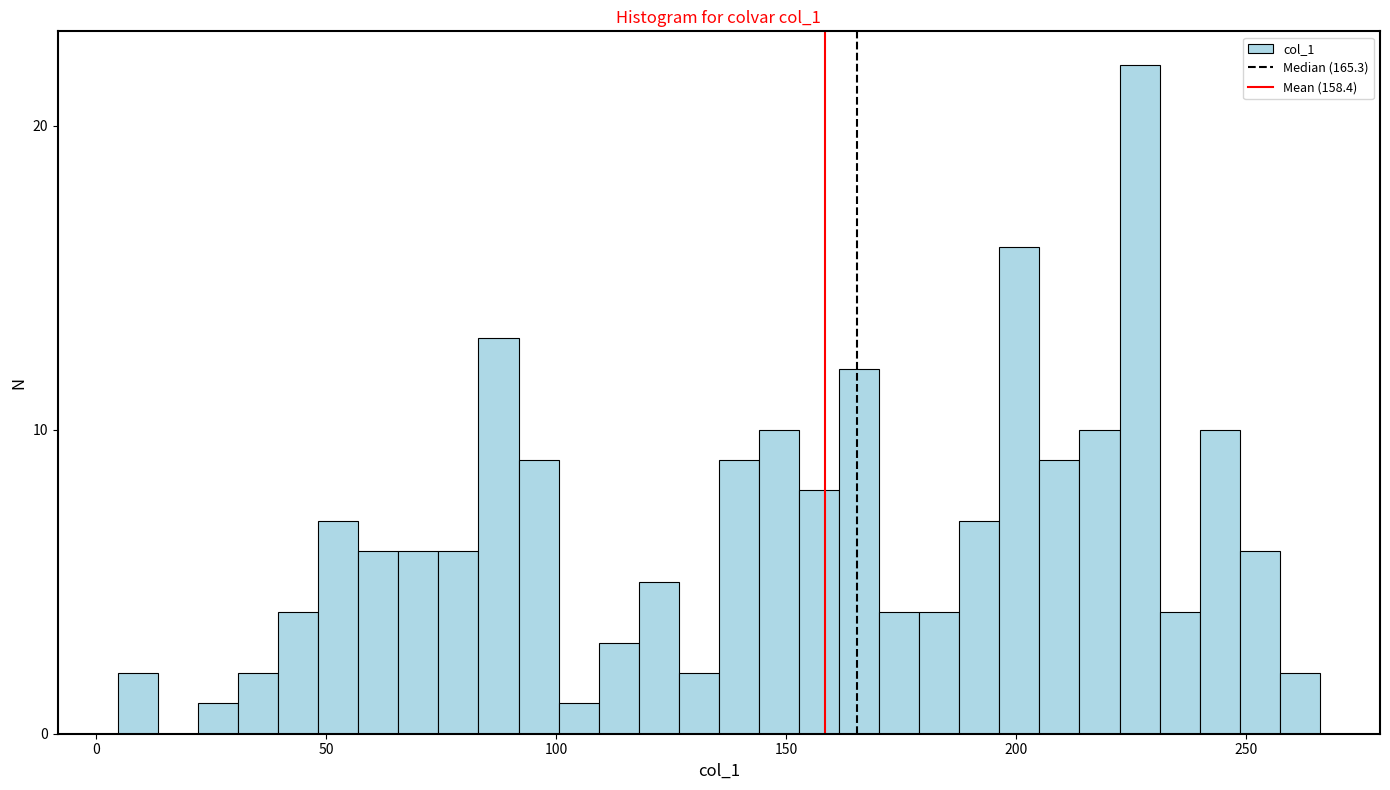

Read against the x-axis, roughly where is the centre of the tallest bar?

225